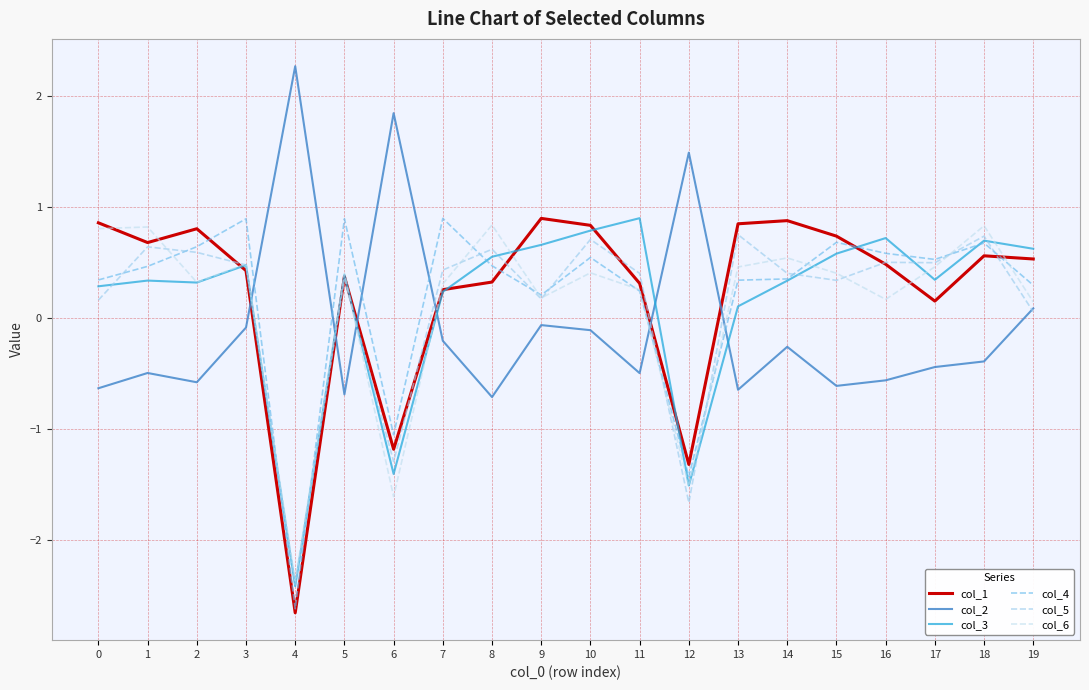

Reading left to right, list all the values displayed in this chart.

col_1: 0=0.9	1=0.7	2=0.8	3=0.4	4=-2.7	5=0.4	6=-1.2	7=0.3	8=0.3	9=0.9	10=0.8	11=0.3	12=-1.3	13=0.8	14=0.9	15=0.7	16=0.5	17=0.2	18=0.6	19=0.5
col_2: 0=-0.6	1=-0.5	2=-0.6	3=-0.1	4=2.3	5=-0.7	6=1.8	7=-0.2	8=-0.7	9=-0.1	10=-0.1	11=-0.5	12=1.5	13=-0.6	14=-0.3	15=-0.6	16=-0.6	17=-0.4	18=-0.4	19=0.1
col_3: 0=0.3	1=0.3	2=0.3	3=0.5	4=-2.4	5=0.4	6=-1.4	7=0.2	8=0.6	9=0.7	10=0.8	11=0.9	12=-1.5	13=0.1	14=0.3	15=0.6	16=0.7	17=0.3	18=0.7	19=0.6
col_4: 0=0.3	1=0.5	2=0.6	3=0.9	4=-2.6	5=0.9	6=-1.1	7=0.9	8=0.5	9=0.2	10=0.5	11=0.2	12=-1.4	13=0.3	14=0.4	15=0.7	16=0.6	17=0.5	18=0.7	19=0.3
col_5: 0=0.2	1=0.6	2=0.6	3=0.5	4=-2.4	5=0.3	6=-1.3	7=0.4	8=0.6	9=0.2	10=0.7	11=0.4	12=-1.7	13=0.7	14=0.4	15=0.3	16=0.5	17=0.5	18=0.7	19=0.1
col_6: 0=0.8	1=0.8	2=0.3	3=0.5	4=-2.4	5=0.4	6=-1.6	7=0.3	8=0.8	9=0.2	10=0.4	11=0.3	12=-1.5	13=0.5	14=0.5	15=0.4	16=0.2	17=0.5	18=0.8	19=0.1